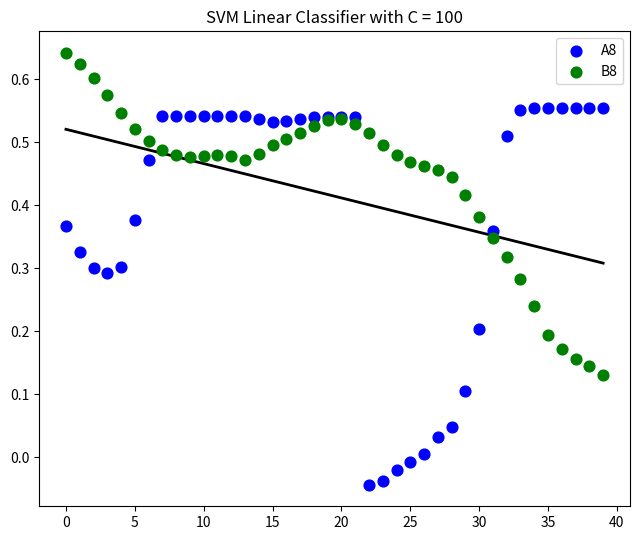

Which series reaches the maximum Y coordinate?

B8